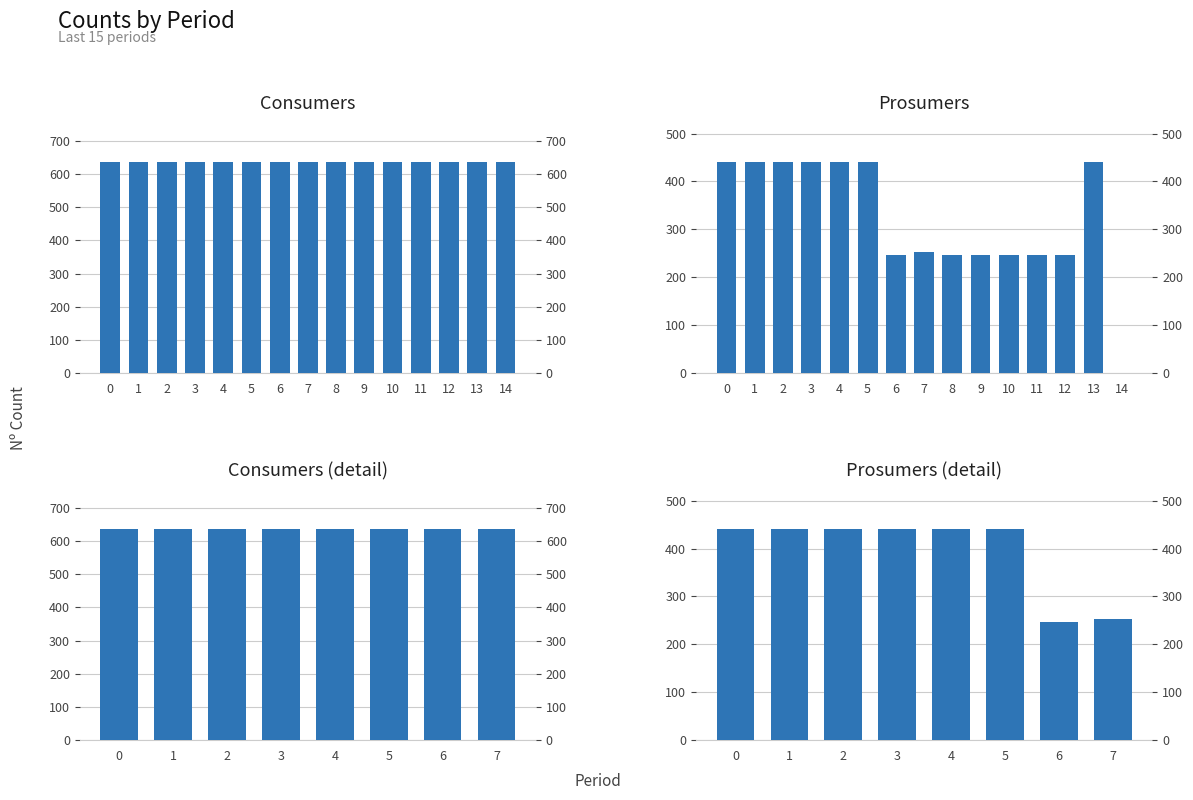

What is the difference between the maximum and minimum values?

440